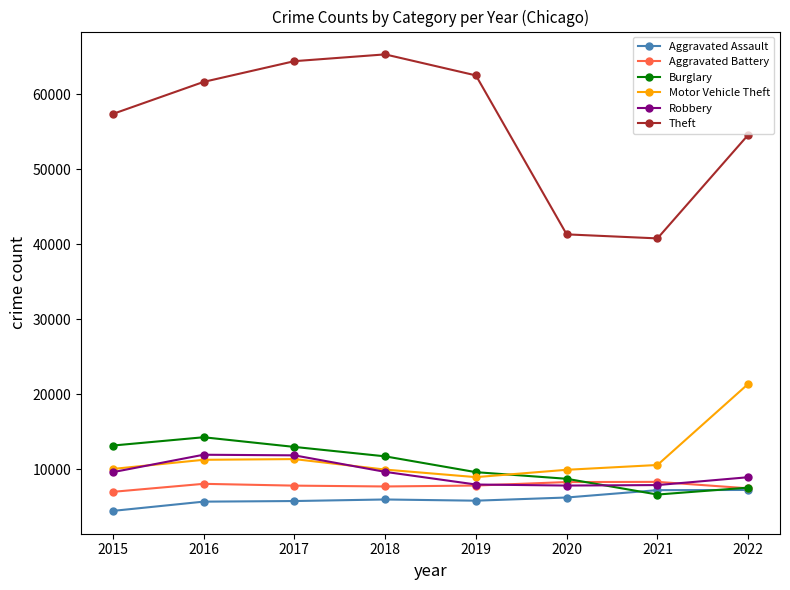

True or false: Burglary and Theft intersect in this chart.

False